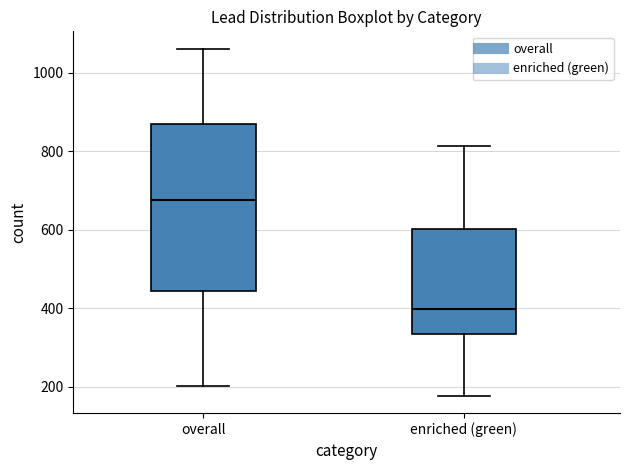

Where does the upper whisker of the box for overall end on the y-axis? The values are not printed on the chart, so give them approximately, as read against the axis.

1060